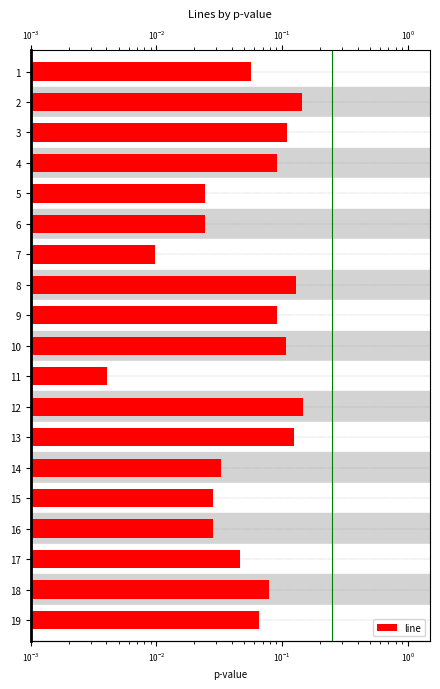

How many bars are there in total?

19